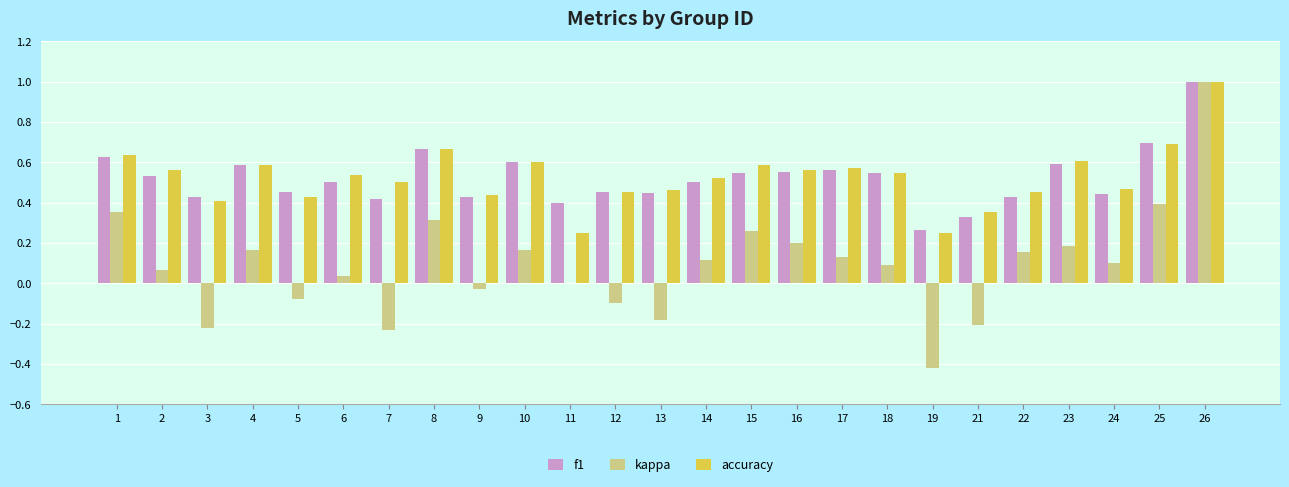

Count the accuracy values in the range 0 to 1.

25